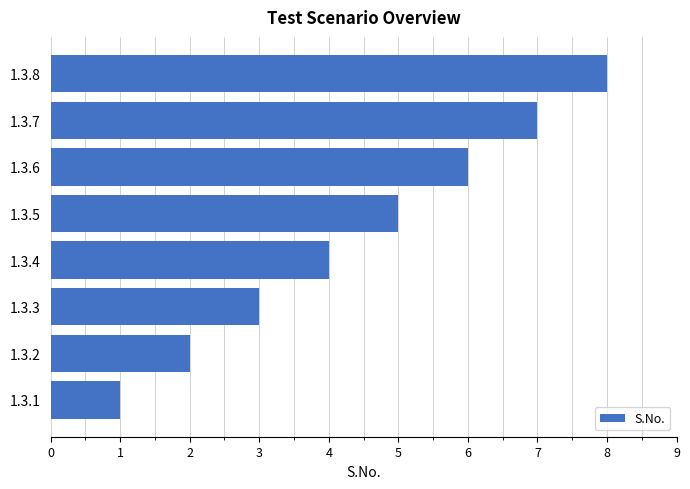

What is the difference between the maximum and second lowest values?

6